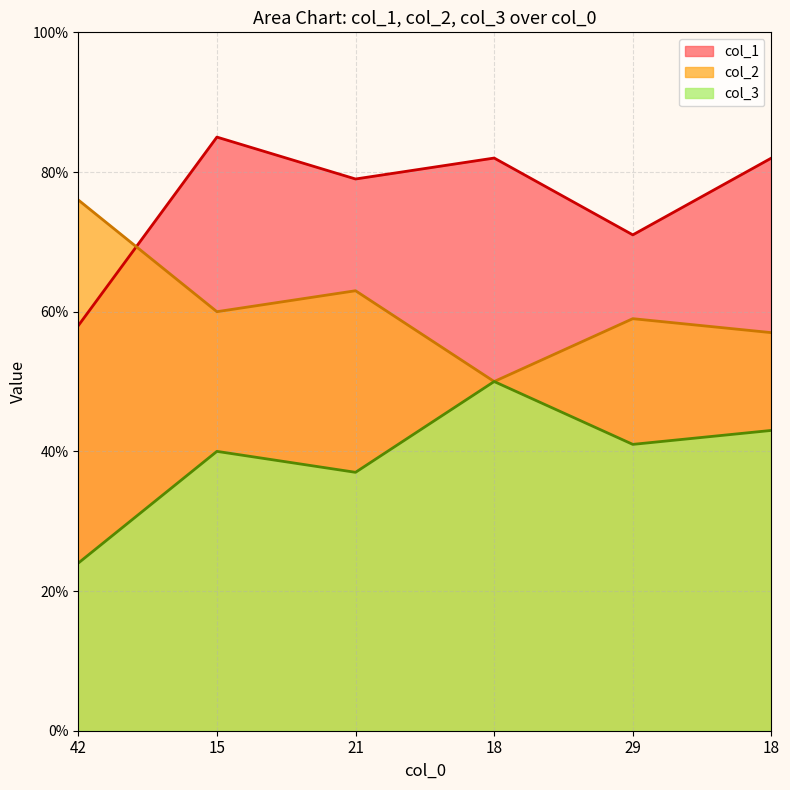

Reading right to left, list all the values displayed in this chart.

col_2: 18=57	29=59	18=50	21=63	15=60	42=76
col_3: 18=43	29=41	18=50	21=37	15=40	42=24
col_1: 18=82	29=71	18=82	21=79	15=85	42=58